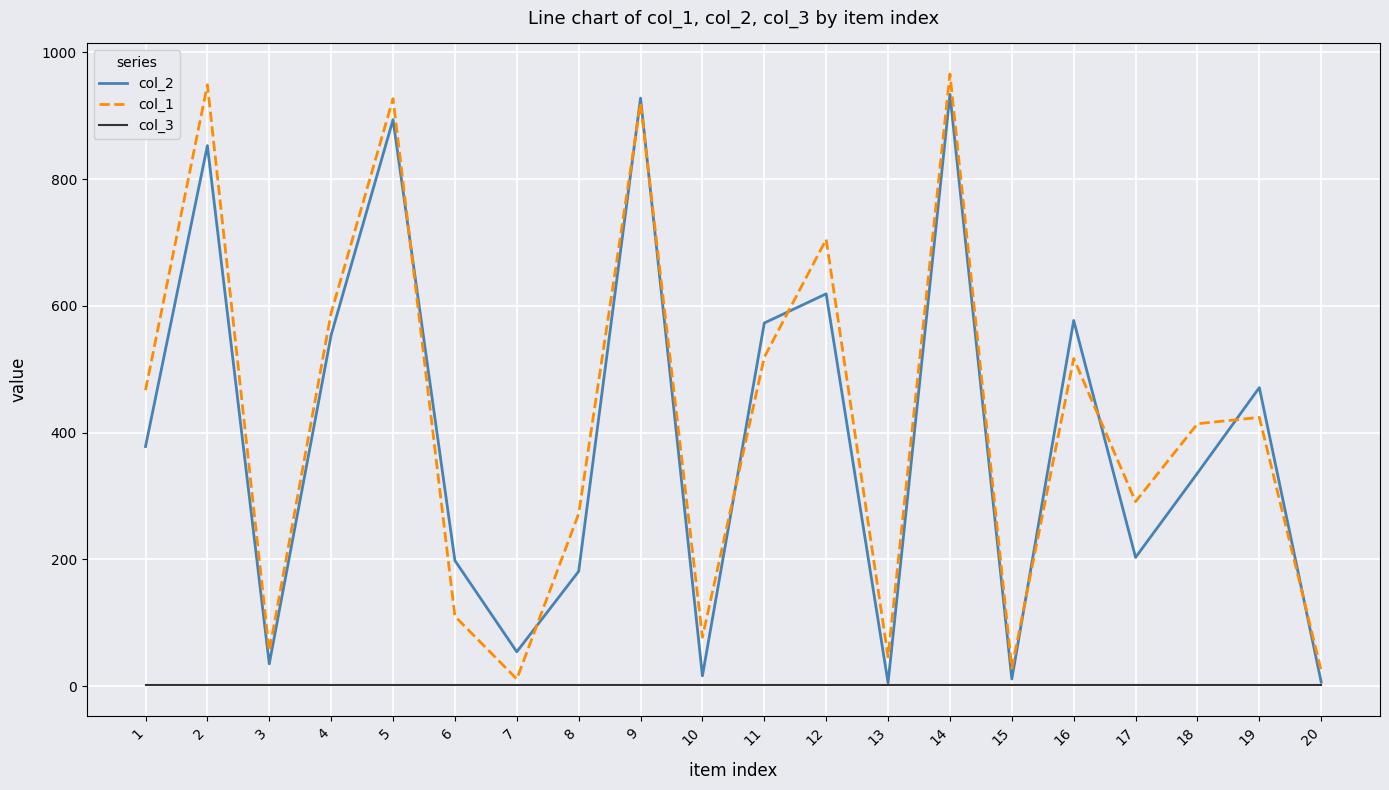

Which series has the largest total across all categories?

col_1